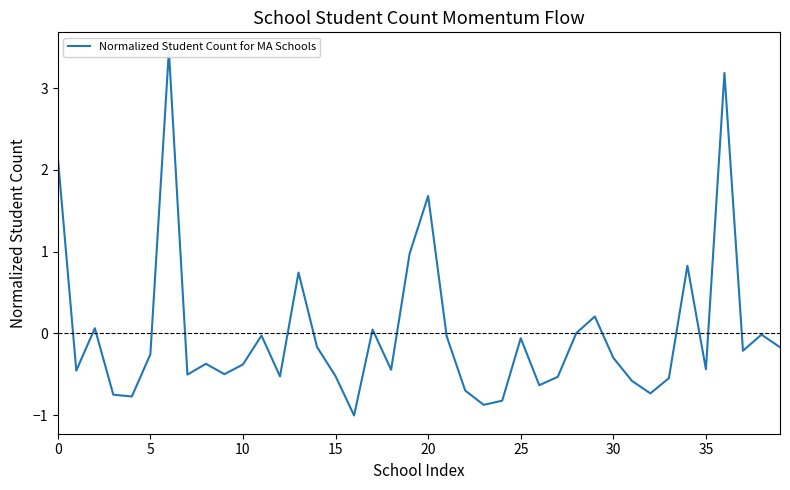

What is the change in value from 11 to 13?

+0.8